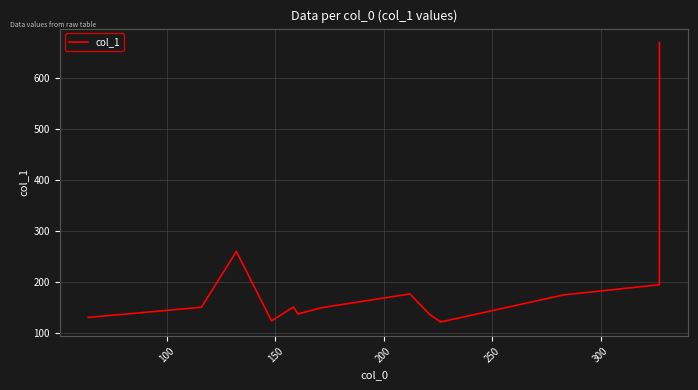

How many lines are shown in the chart?

1